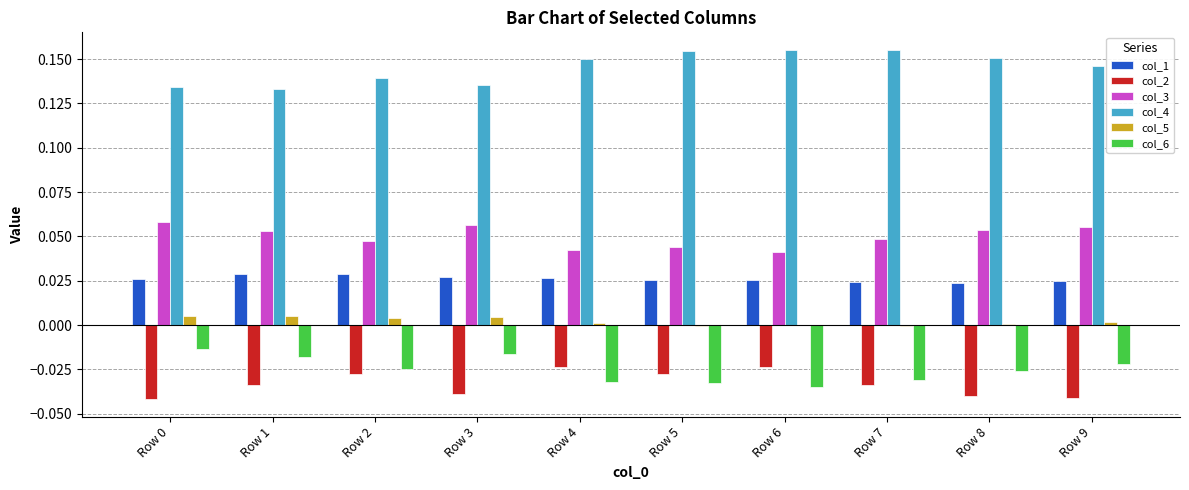

How many groups of bars are there?

10